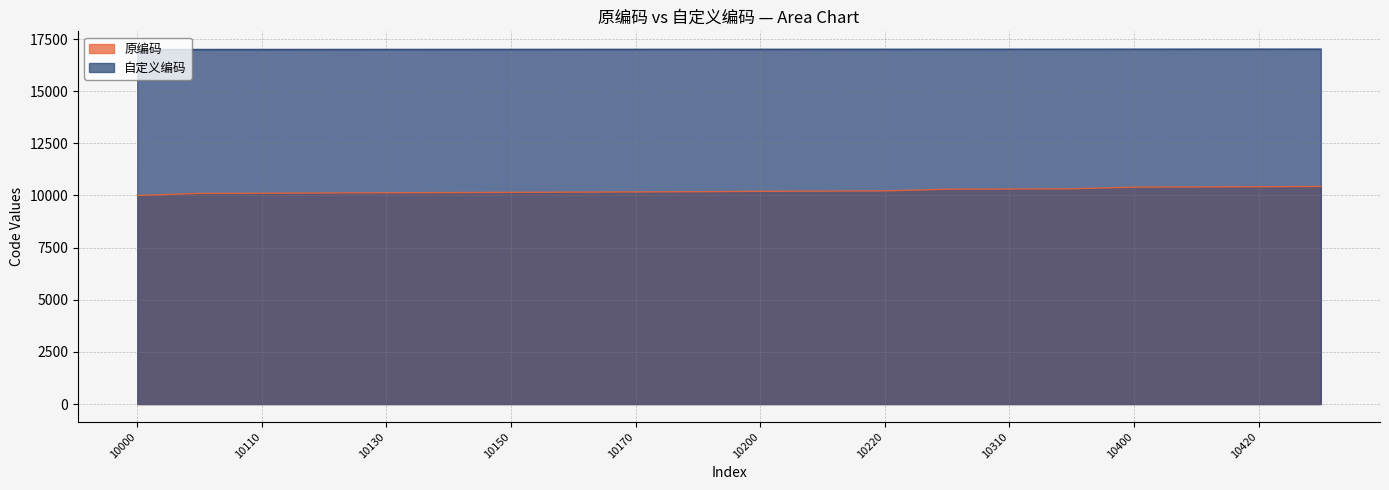

What are all the series names shown in the legend?

原编码, 自定义编码